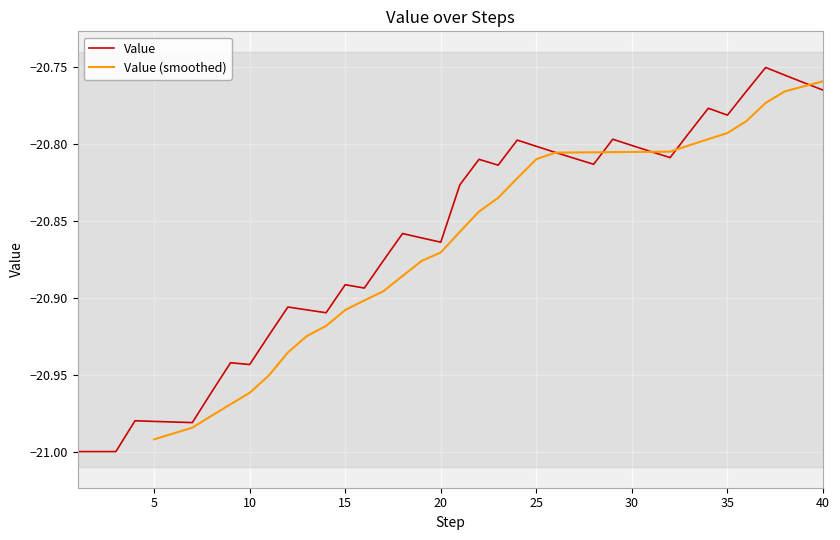

Is it true that Value equals -6.9 at 20?

False